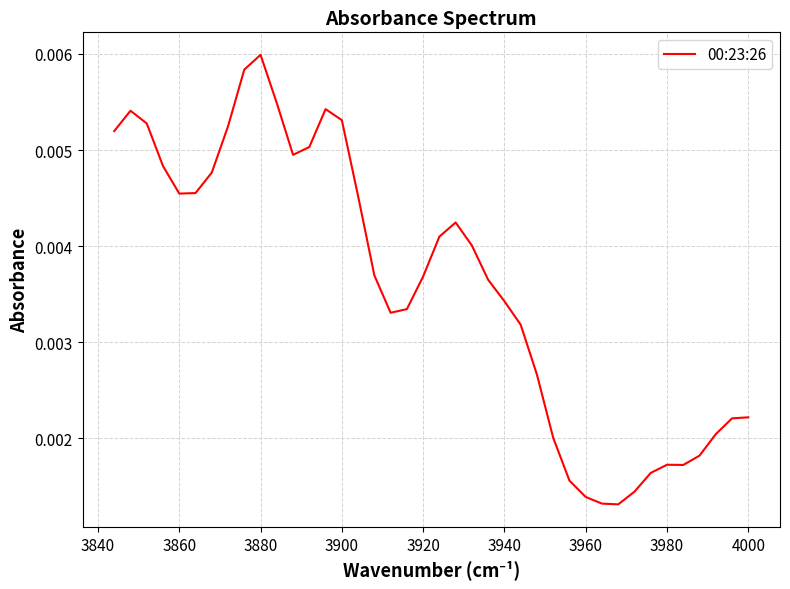

Count the number of categories in the chart.

40